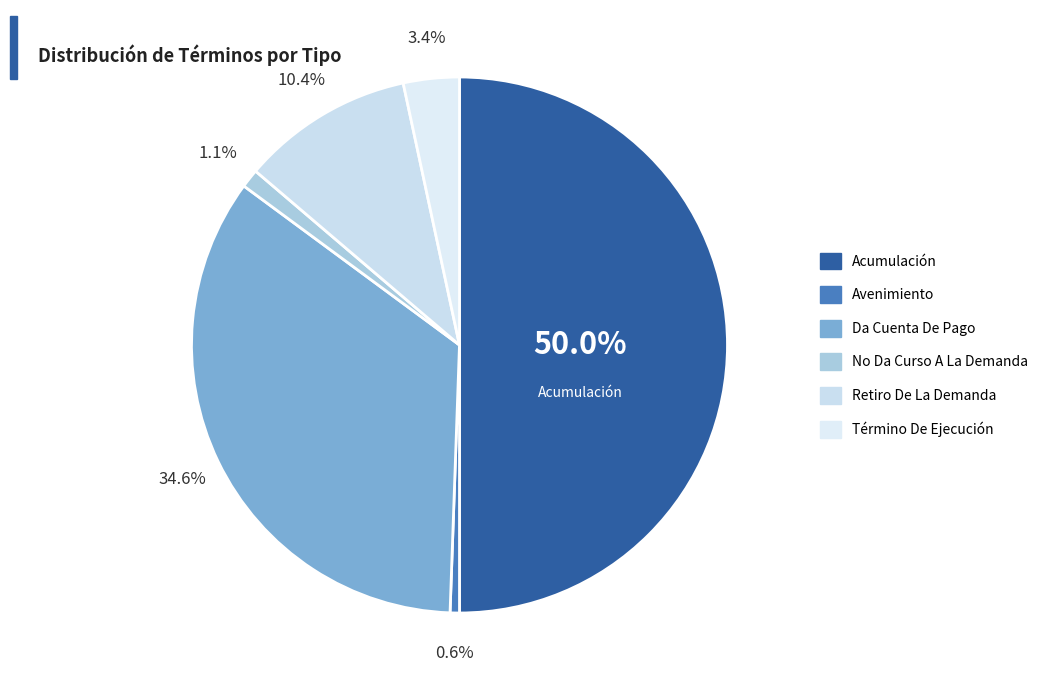

How many slices are in this pie chart?

6